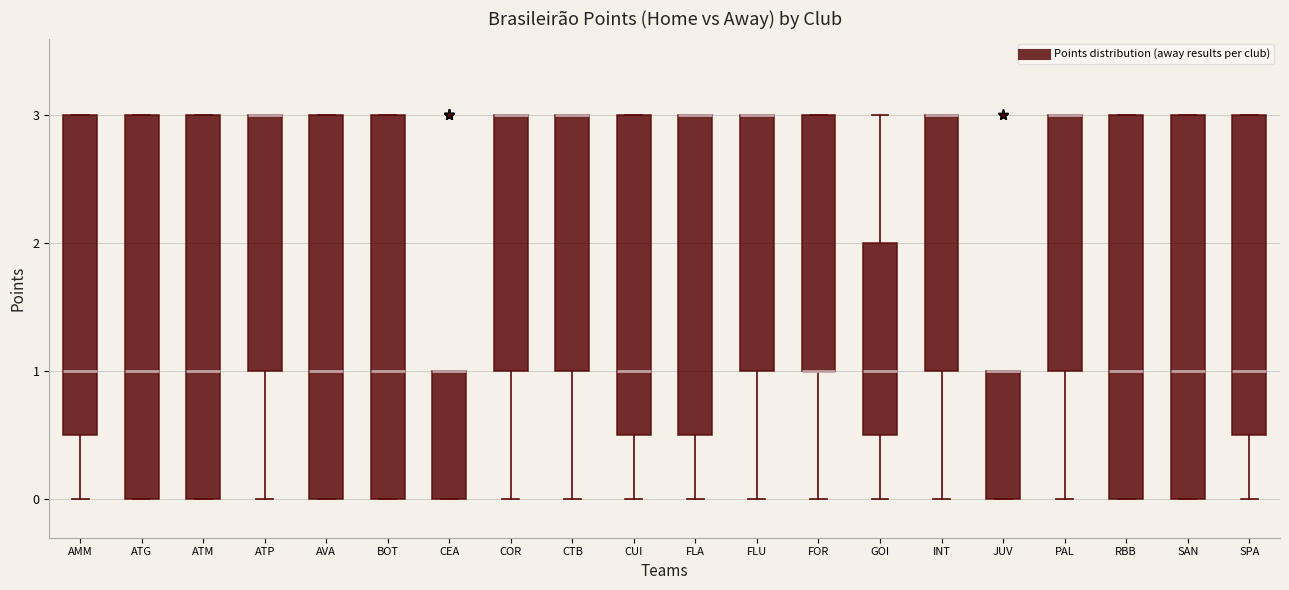

Reading left to right, read every box against the y-axis: the position of its median line, the range the box covers, and the ends of its whiskers. The values are not printed on the chart, so give them approximately, as read against the axis.

AMM: median 1.0, box 0.5 to 3.0, whiskers 0.0 to 3.0
ATG: median 1.0, box 0.0 to 3.0, whiskers 0.0 to 3.0
ATM: median 1.0, box 0.0 to 3.0, whiskers 0.0 to 3.0
ATP: median 3.0 (drawn on the box's upper edge), box 1.0 to 3.0, whiskers 0.0 to 3.0
AVA: median 1.0, box 0.0 to 3.0, whiskers 0.0 to 3.0
BOT: median 1.0, box 0.0 to 3.0, whiskers 0.0 to 3.0
CEA: median 1.0 (drawn on the box's upper edge), box 0.0 to 1.0, whiskers 0.0 to 1.0
COR: median 3.0 (drawn on the box's upper edge), box 1.0 to 3.0, whiskers 0.0 to 3.0
CTB: median 3.0 (drawn on the box's upper edge), box 1.0 to 3.0, whiskers 0.0 to 3.0
CUI: median 1.0, box 0.5 to 3.0, whiskers 0.0 to 3.0
FLA: median 3.0 (drawn on the box's upper edge), box 0.5 to 3.0, whiskers 0.0 to 3.0
FLU: median 3.0 (drawn on the box's upper edge), box 1.0 to 3.0, whiskers 0.0 to 3.0
FOR: median 1.0 (drawn on the box's lower edge), box 1.0 to 3.0, whiskers 0.0 to 3.0
GOI: median 1.0, box 0.5 to 2.0, whiskers 0.0 to 3.0
INT: median 3.0 (drawn on the box's upper edge), box 1.0 to 3.0, whiskers 0.0 to 3.0
JUV: median 1.0 (drawn on the box's upper edge), box 0.0 to 1.0, whiskers 0.0 to 1.0
PAL: median 3.0 (drawn on the box's upper edge), box 1.0 to 3.0, whiskers 0.0 to 3.0
RBB: median 1.0, box 0.0 to 3.0, whiskers 0.0 to 3.0
SAN: median 1.0, box 0.0 to 3.0, whiskers 0.0 to 3.0
SPA: median 1.0, box 0.5 to 3.0, whiskers 0.0 to 3.0